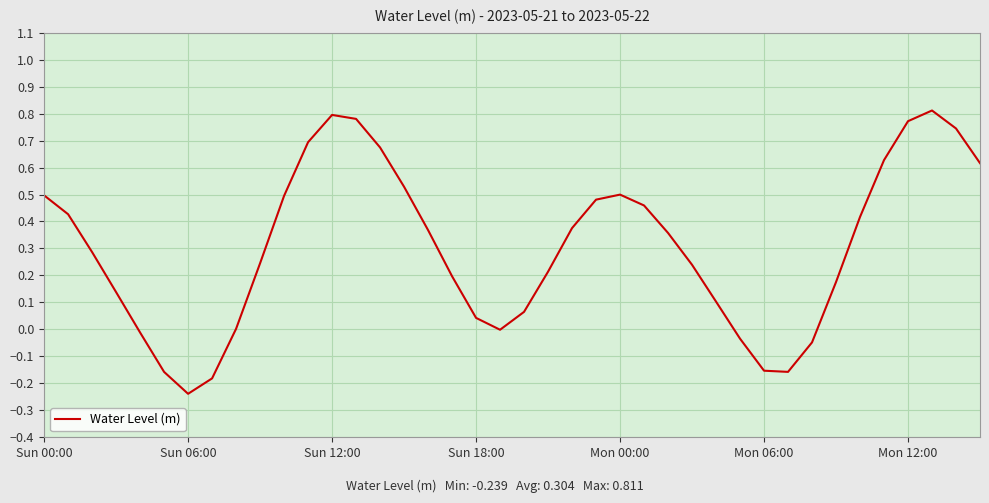

Reading right to left, list all the values displayed in this chart.

0.6	0.7	0.8	0.8	0.6	0.4	0.2	-0.0	-0.2	-0.2	-0.0	0.1	0.2	0.4	0.5	0.5	0.5	0.4	0.2	0.1	-0.0	0.0	0.2	0.4	0.5	0.7	0.8	0.8	0.7	0.5	0.2	0.0	-0.2	-0.2	-0.2	-0.0	0.1	0.3	0.4	0.5